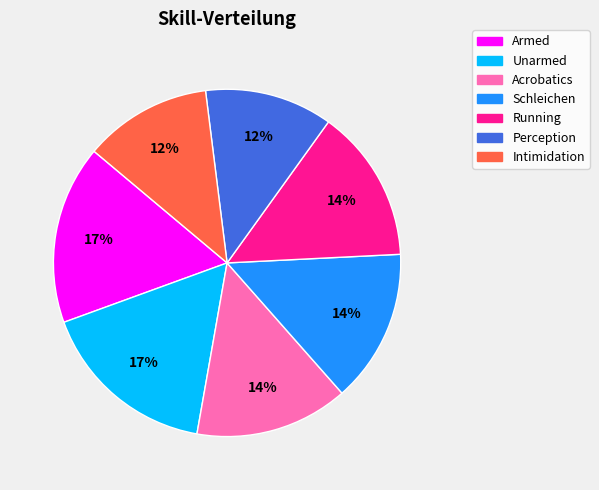

To the nearest percent, what is the combined percentage of Schleichen and Unarmed?

31%